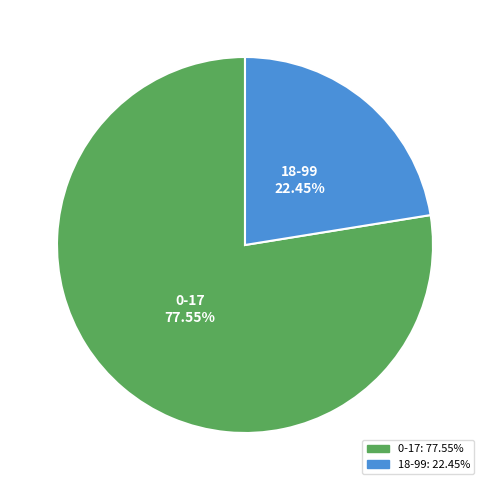

Which category accounts for the majority?

0-17